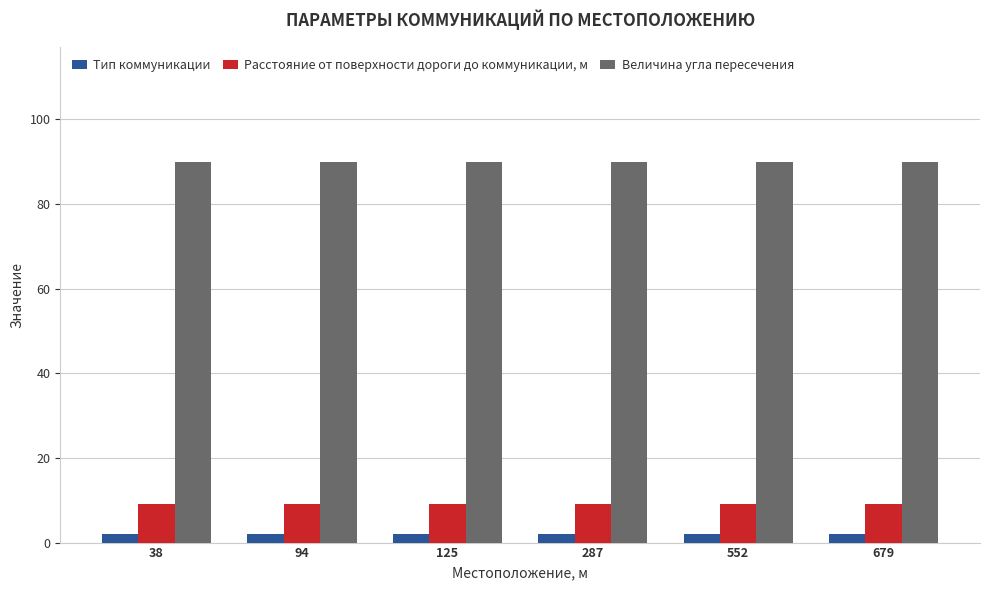

What is the total value across all series at 94?

101